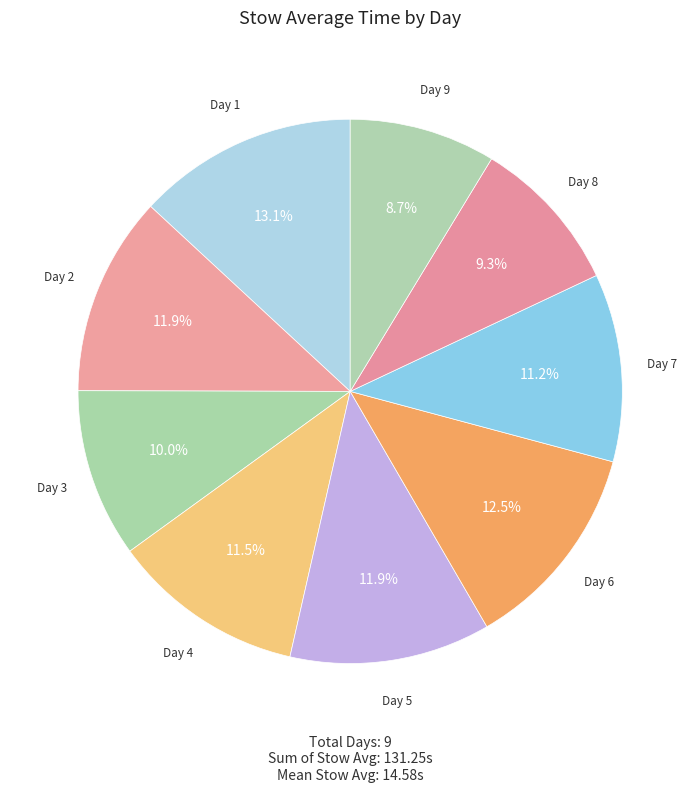

Which category has the biggest portion of the pie?

Day 1